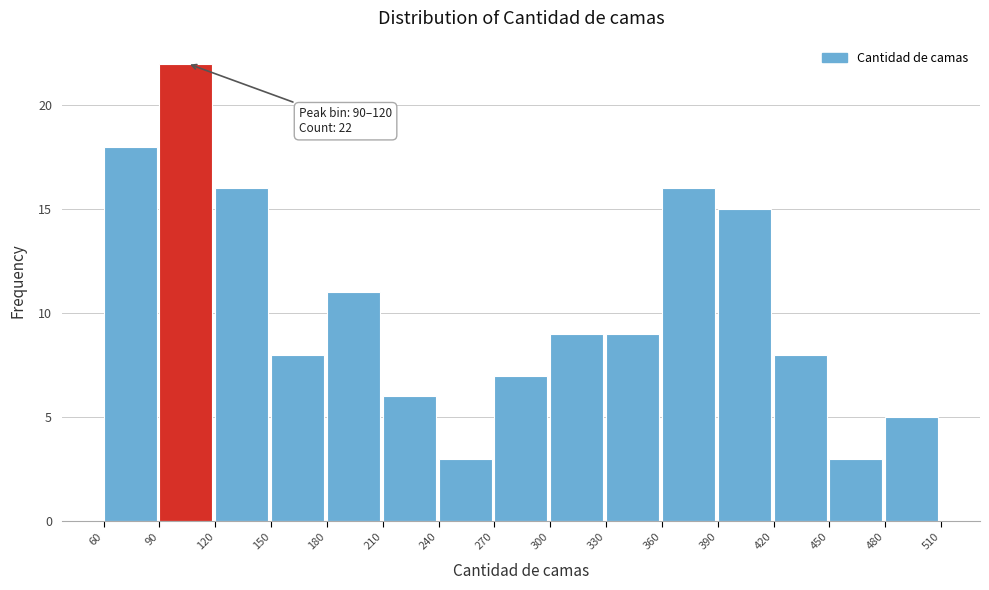

Which range on the x-axis has the tallest bar?

90 to 120